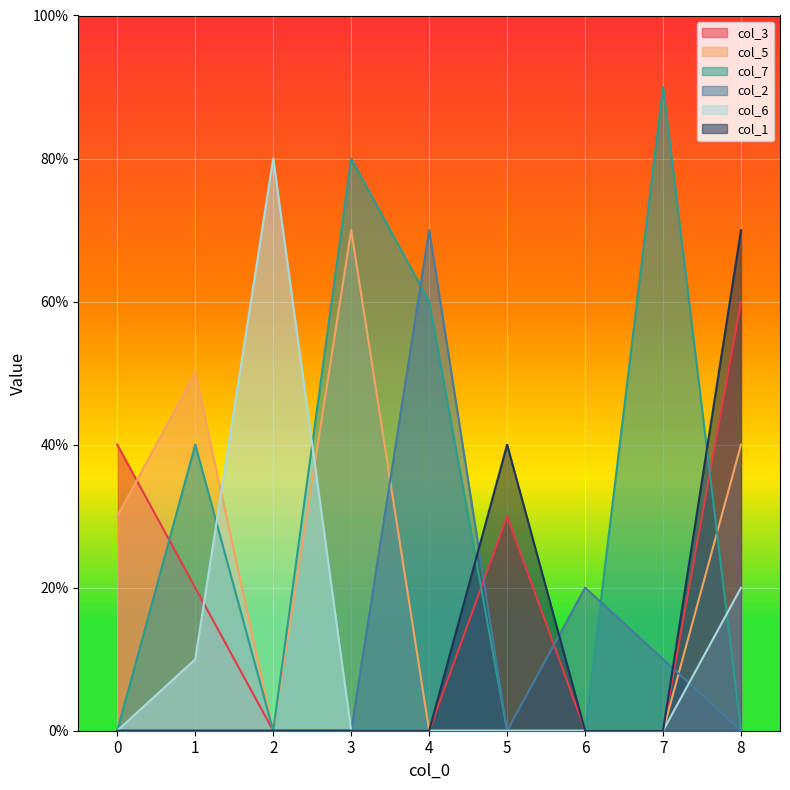

What is the difference between the maximum and minimum values in the col_2 series?

7